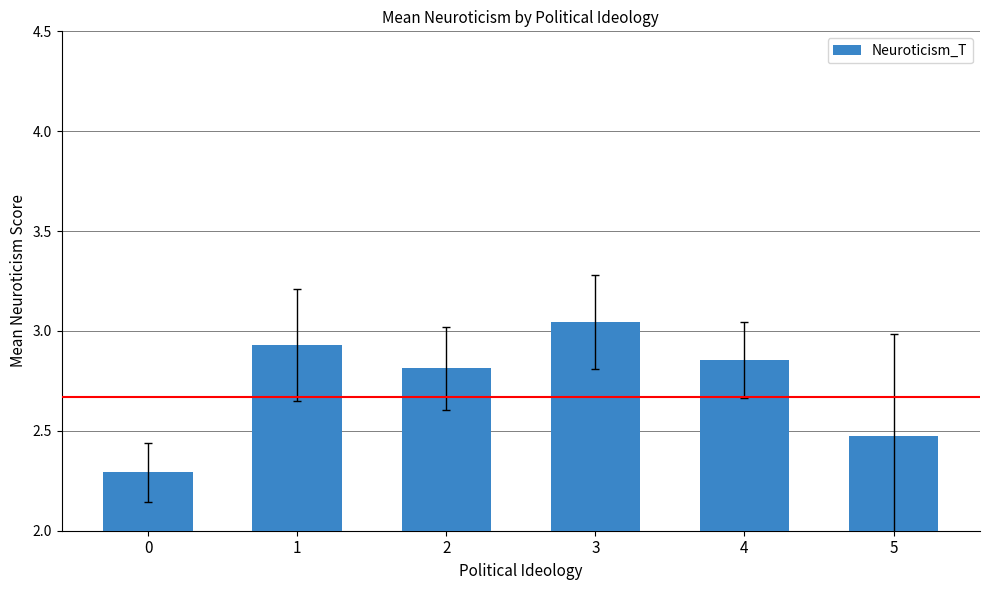

What is the value of the 1st bar from the left?

2.3